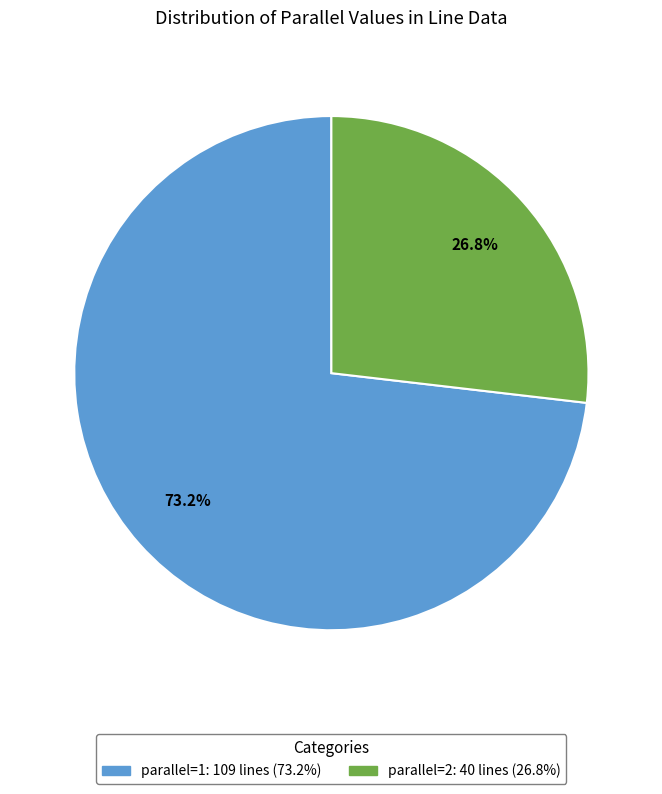

To the nearest percent, what portion does parallel=2 represent?

27%